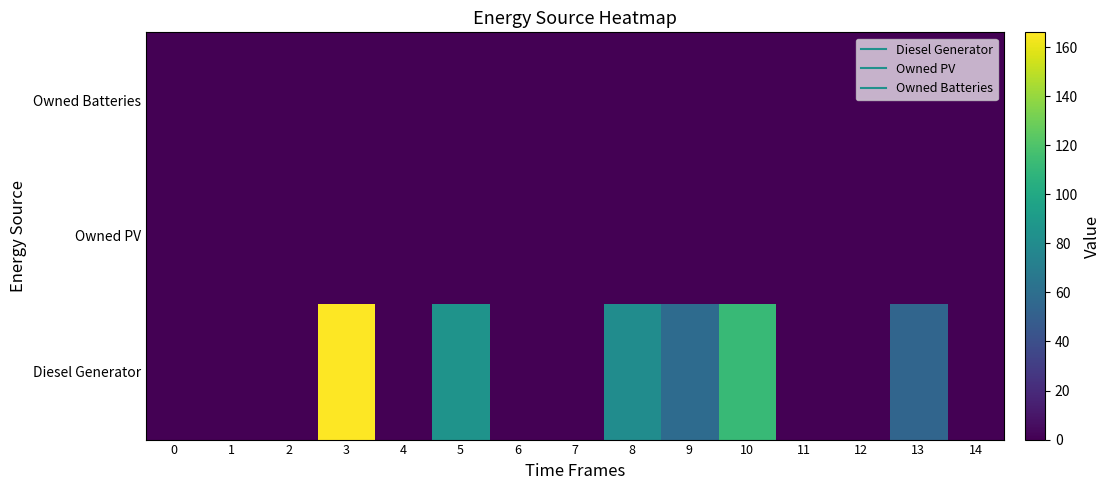

Rank the series by their maximum value, from highest to lowest.

Diesel Generator, Owned PV, Owned Batteries